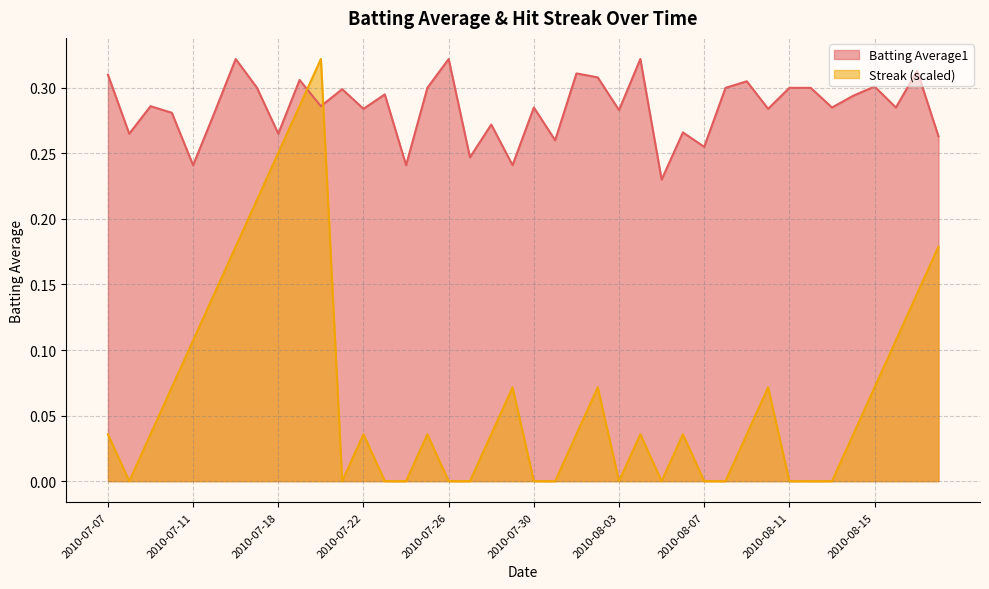

Where is the first local minimum for Streak?

2010-07-08